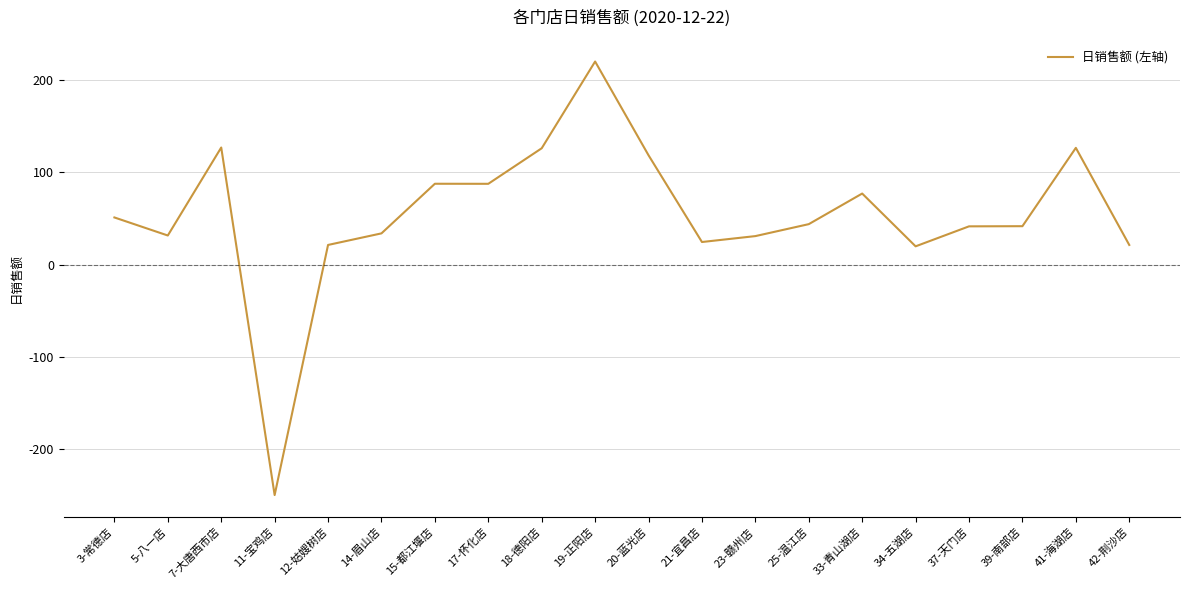

The value at 5-八一店 is 31.5. True or false?

True